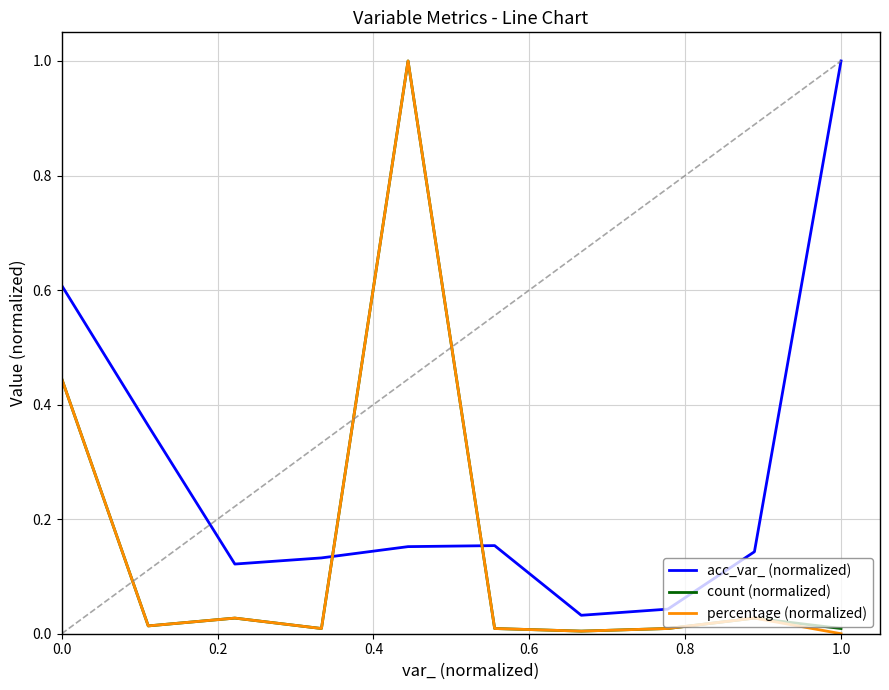

What is the greatest value displayed?

1.0